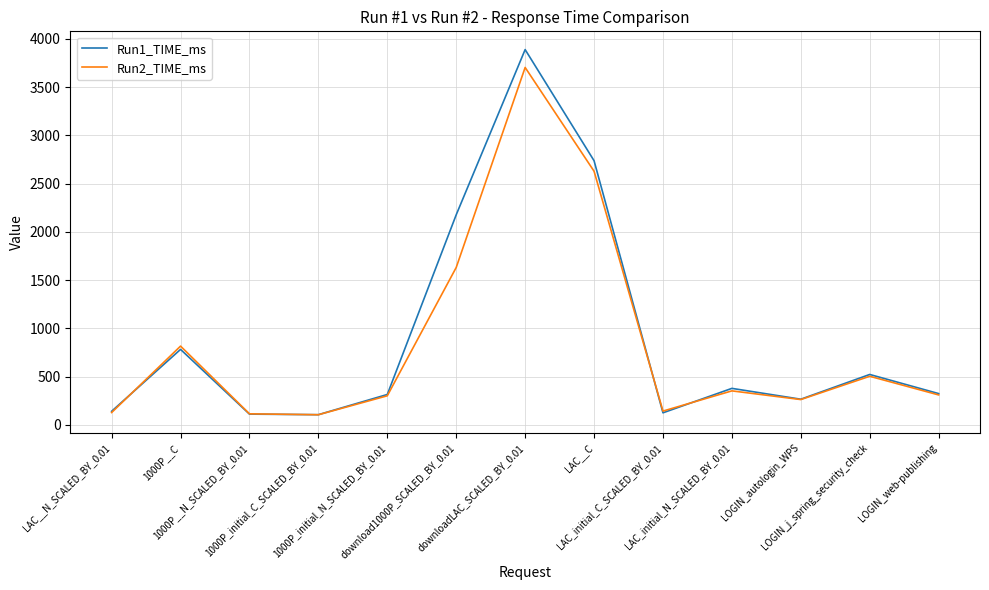

In Run1_TIME_ms, how many points are lower than both neighbors (excluding endpoints)?

3